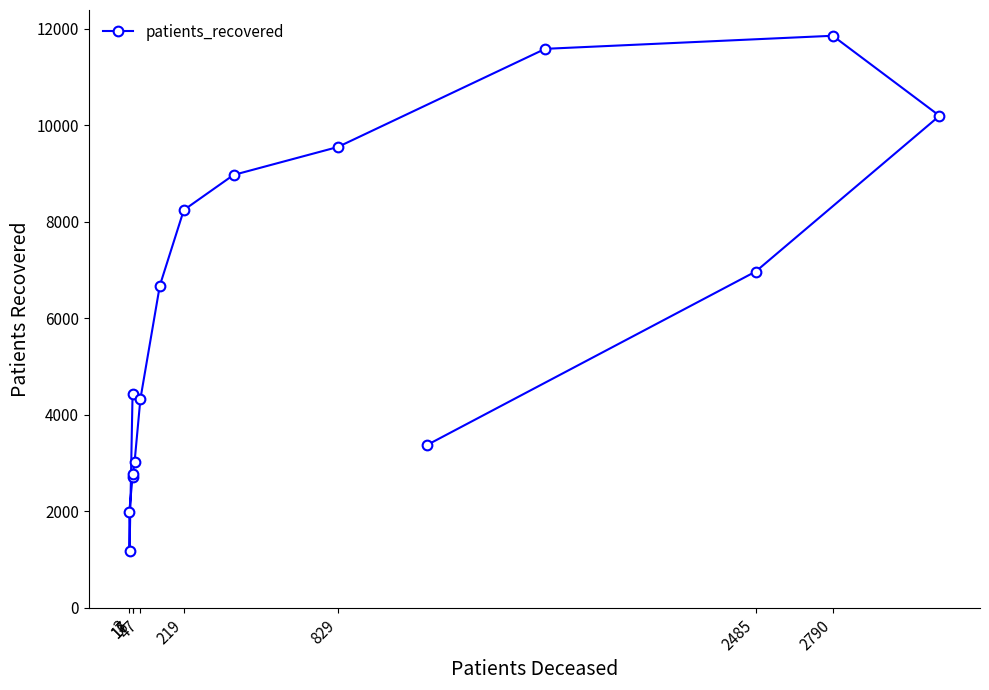

How many interior local valleys (lower than both neighbors) does the data have?

1